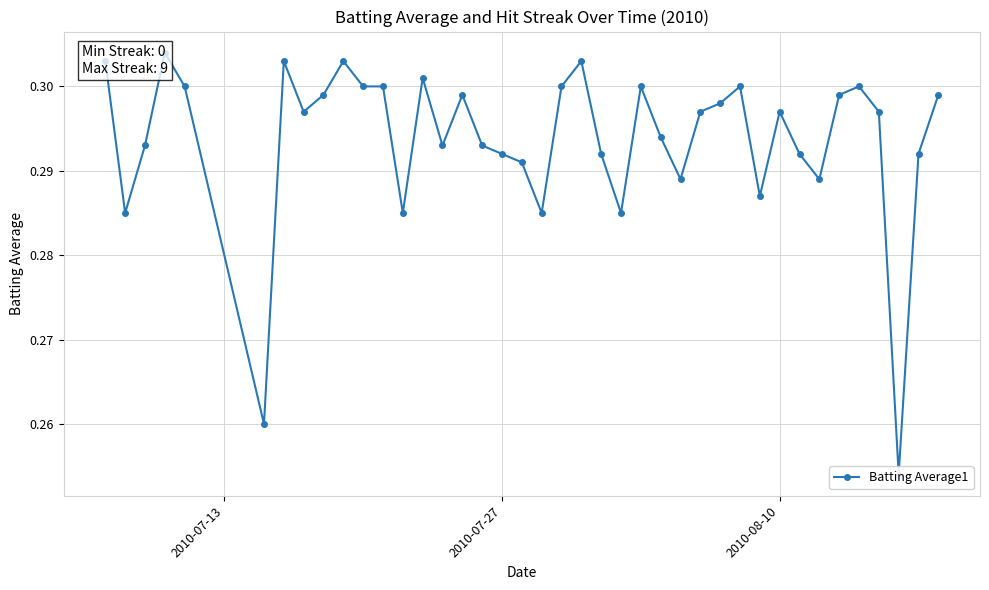

Does the chart have visible grid lines?

Yes